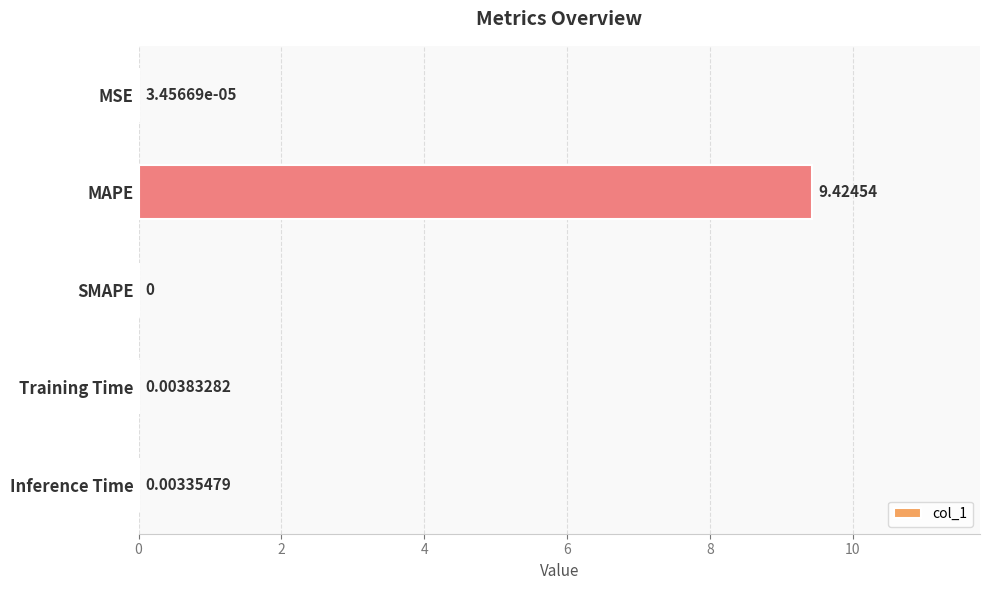

Which has a higher value, Inference Time or MAPE?

MAPE